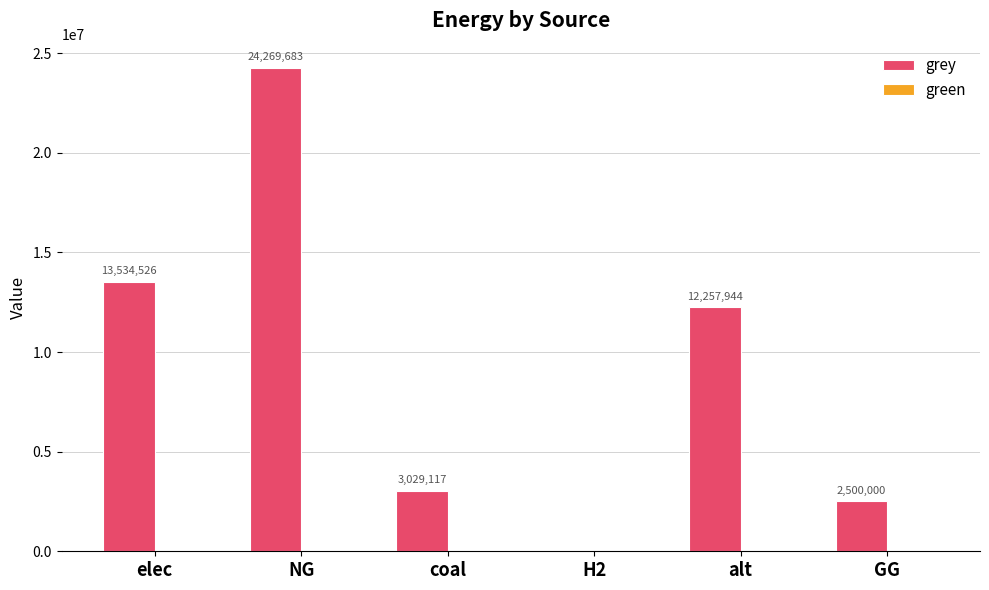

The value at NG is 11033671.9. True or false?

False